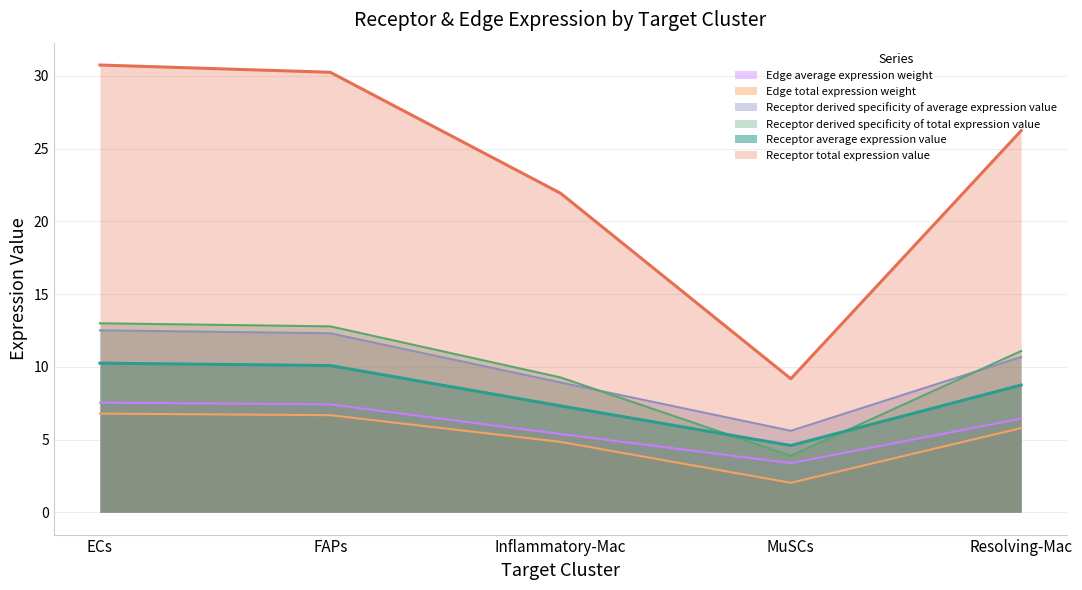

Between Resolving-Mac and MuSCs, which is larger?

Resolving-Mac